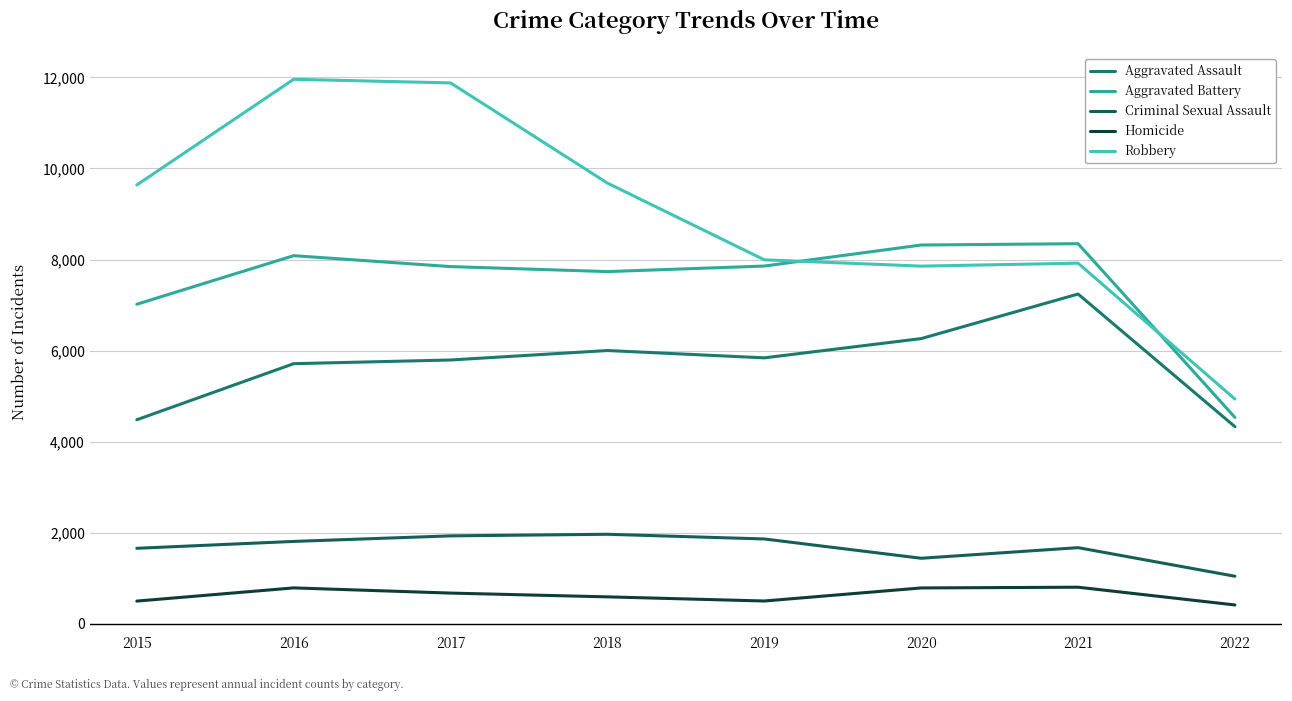

Reading right to left, extract all data points from this chart.

Aggravated Assault: 4328	7242	6263	5840	6001	5793	5712	4480
Aggravated Battery: 4531	8348	8319	7857	7735	7845	8085	7018
Criminal Sexual Assault: 1042	1670	1437	1861	1964	1929	1807	1656
Homicide: 411	801	785	498	589	672	786	496
Robbery: 4935	7920	7855	7994	9679	11880	11960	9638